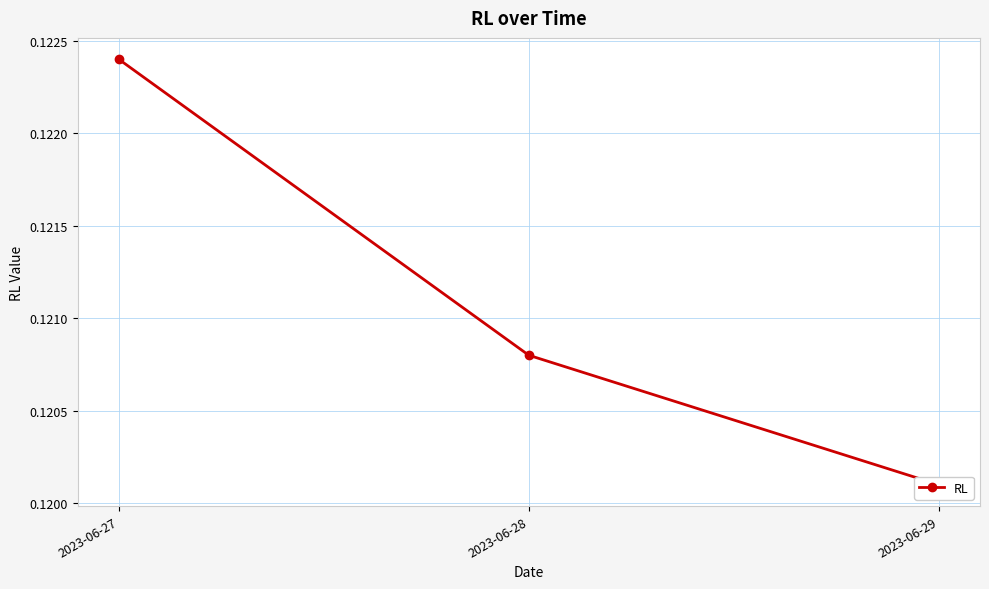

Reading left to right, what are all the values shown in this chart?

2023-06-27=0.1	2023-06-28=0.1	2023-06-29=0.1